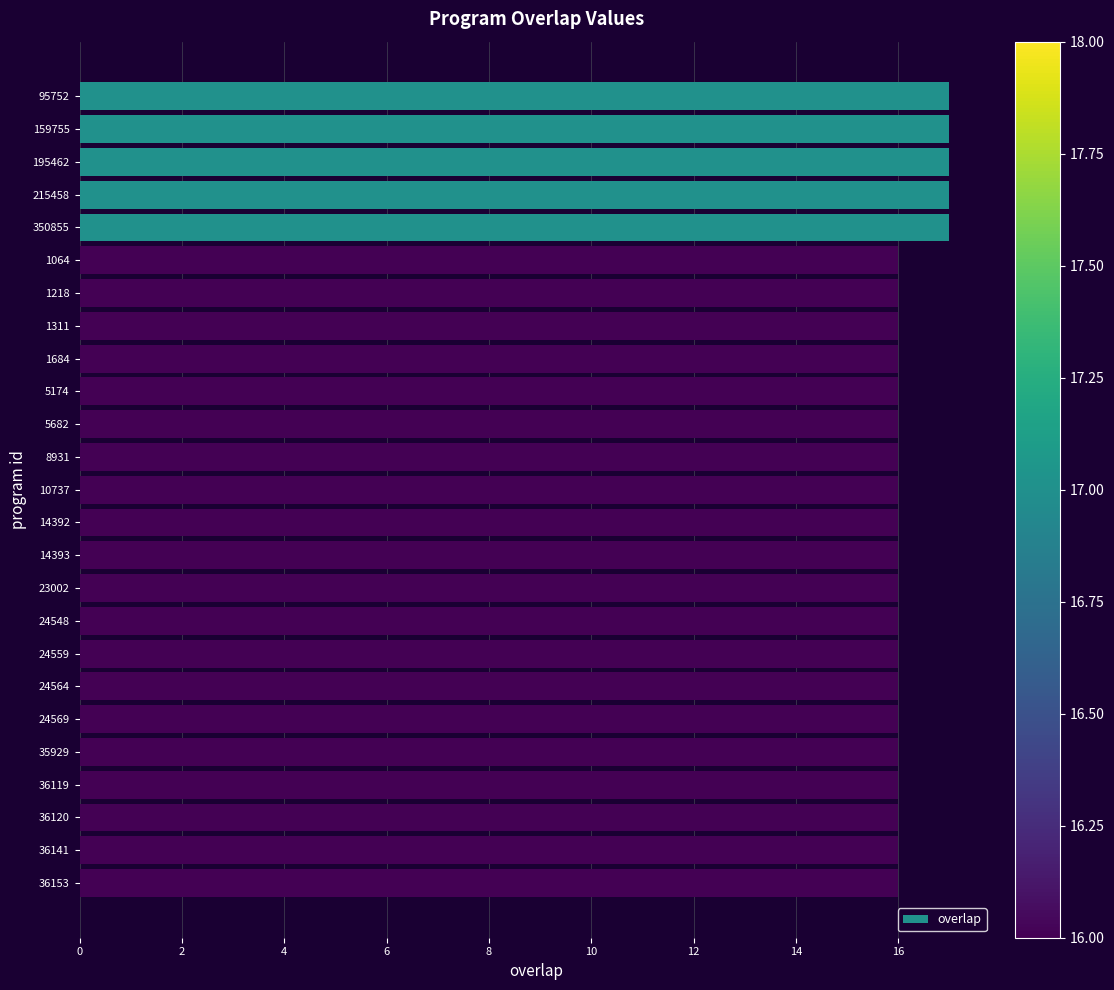

How many bars are there in total?

25